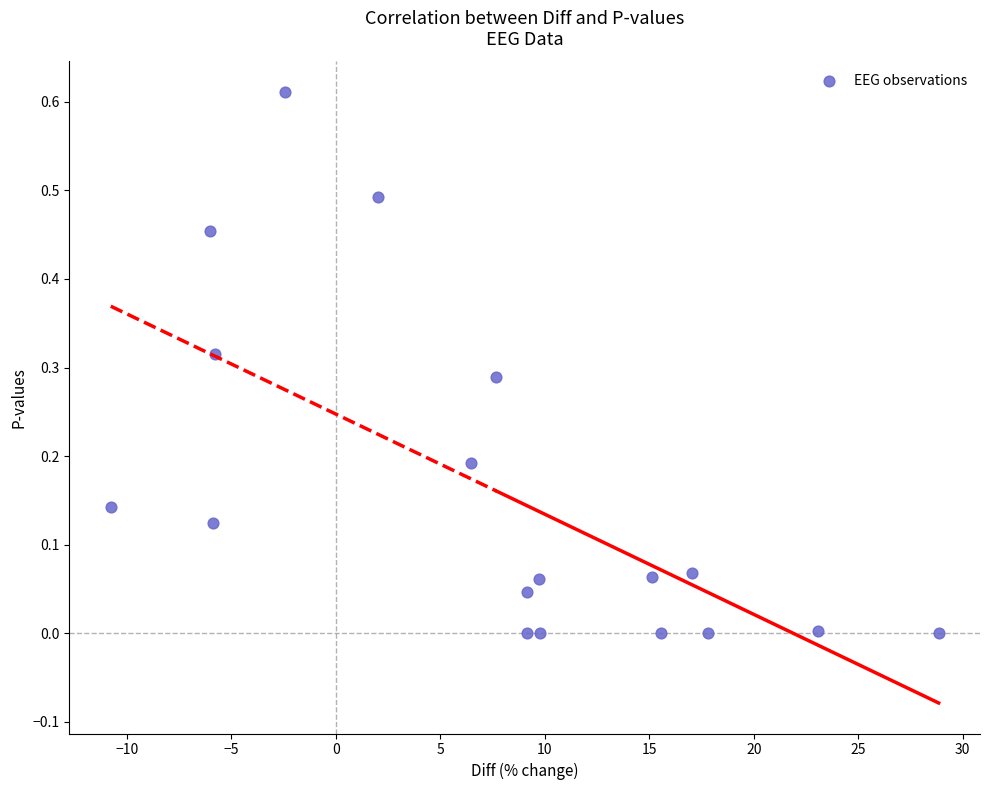

What is the range of X values (max minus min)?

39.6